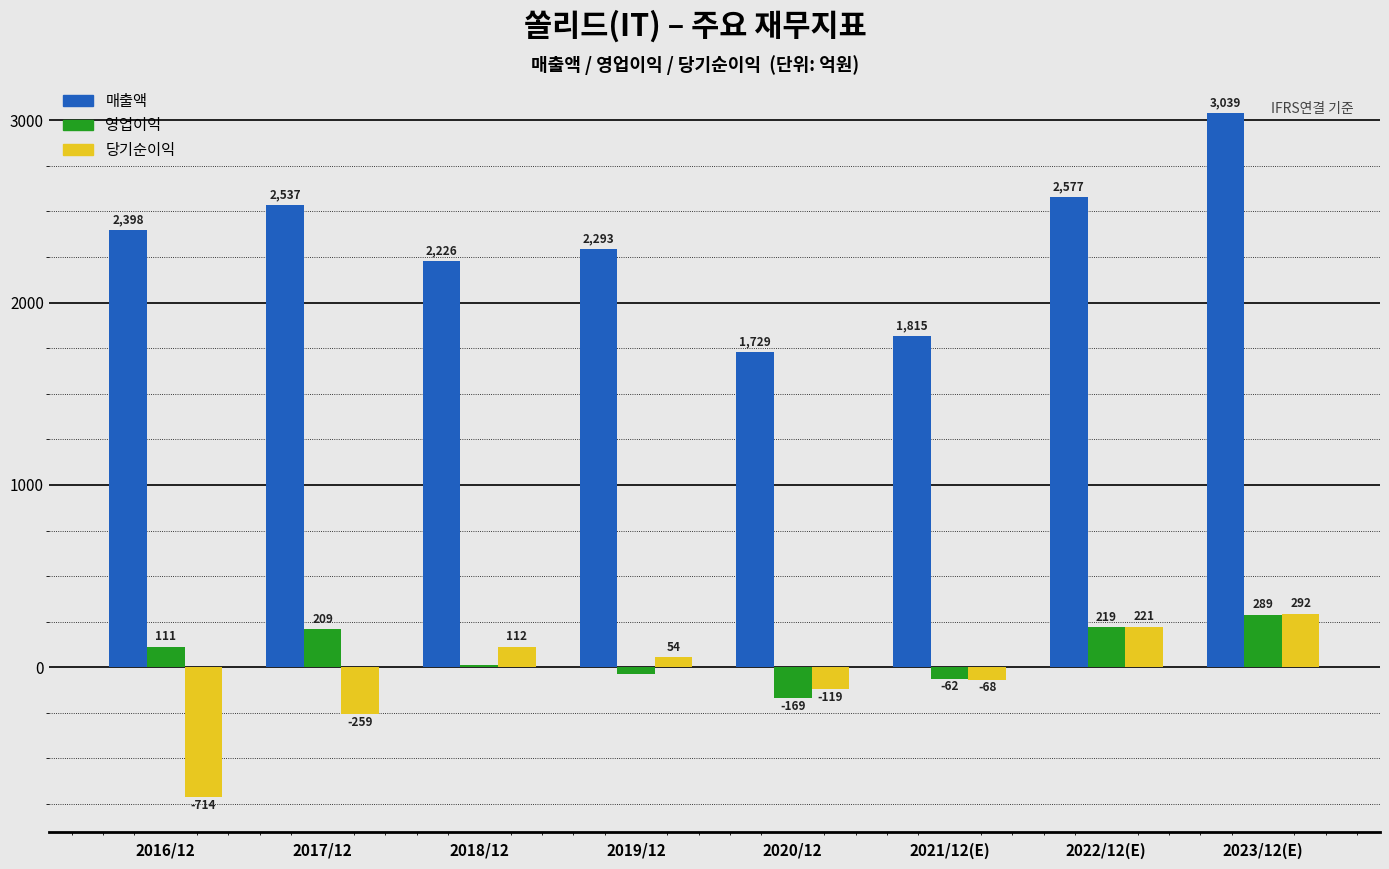

Reading right to left, transcribe all the data shown in this chart.

매출액: 2023/12(E)=3039	2022/12(E)=2577	2021/12(E)=1815	2020/12=1729	2019/12=2293	2018/12=2226	2017/12=2537	2016/12=2398
영업이익: 2023/12(E)=289	2022/12(E)=219	2021/12(E)=-62	2020/12=-169	2019/12=-35	2018/12=11	2017/12=209	2016/12=111
당기순이익: 2023/12(E)=292	2022/12(E)=221	2021/12(E)=-68	2020/12=-119	2019/12=54	2018/12=112	2017/12=-259	2016/12=-714